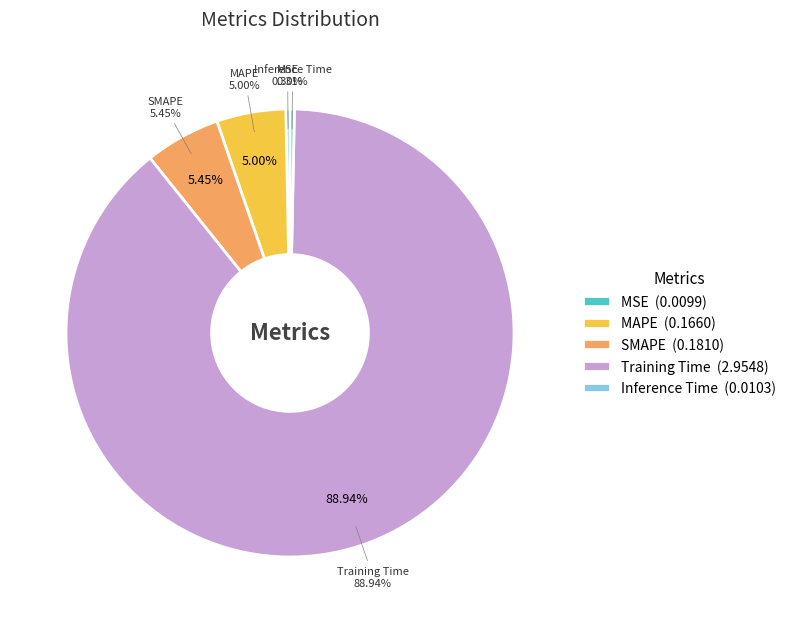

How many slices are in this pie chart?

5